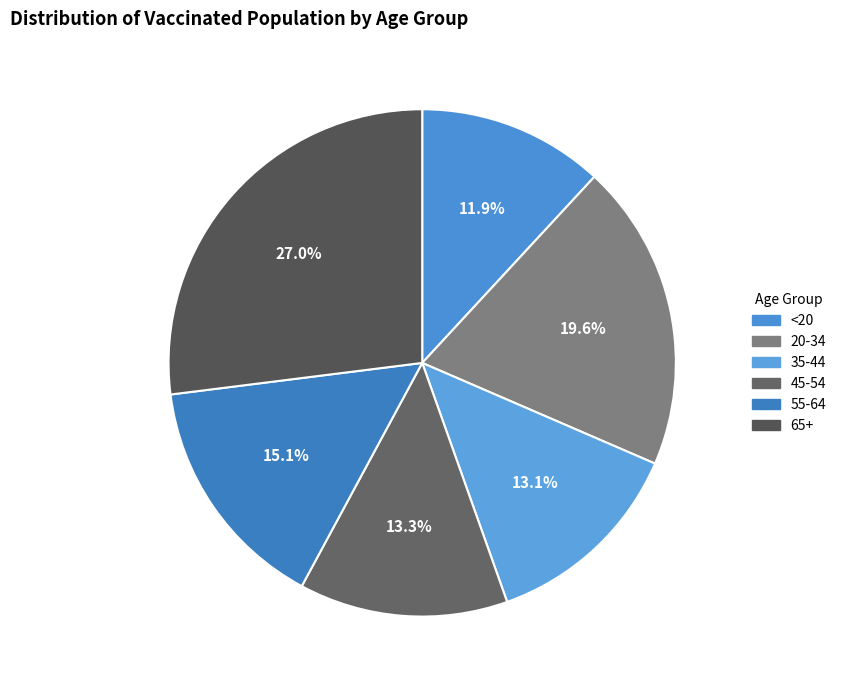

What is the total percentage of 20-34 and 45-54?

32.9%